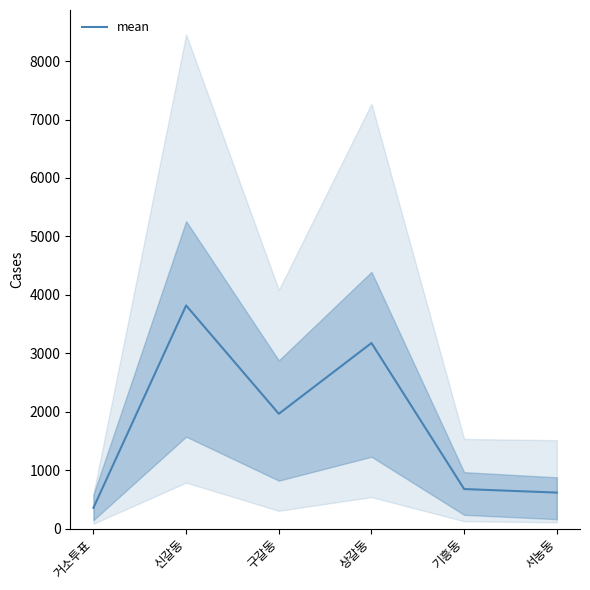

What position from the right is 신갈동?

5